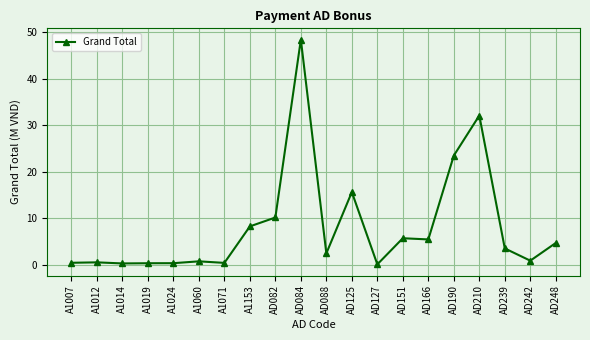

True or false: there are more than 2 points higher than both neighbors.

True